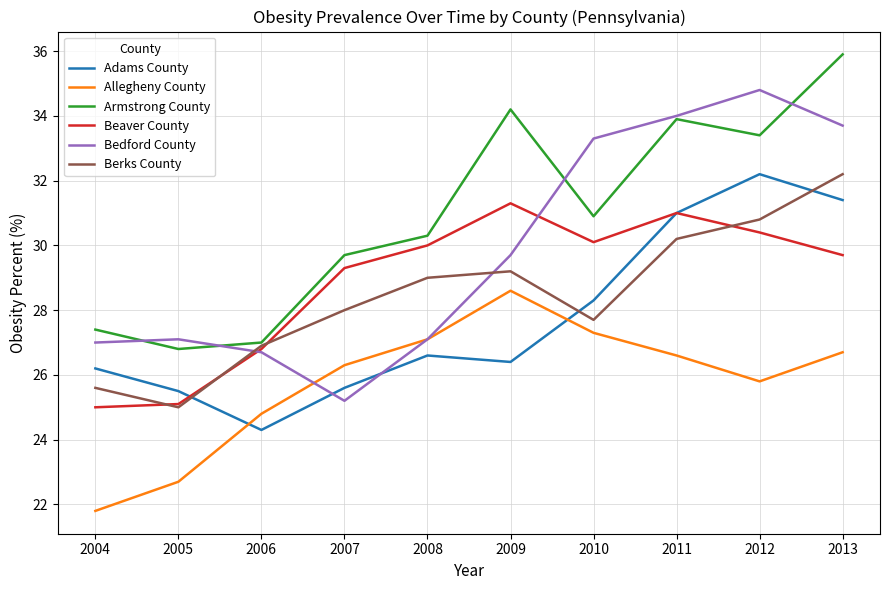

Reading right to left, what are all the values shown in this chart?

Adams County: 31.4	32.2	31.0	28.3	26.4	26.6	25.6	24.3	25.5	26.2
Allegheny County: 26.7	25.8	26.6	27.3	28.6	27.1	26.3	24.8	22.7	21.8
Armstrong County: 35.9	33.4	33.9	30.9	34.2	30.3	29.7	27.0	26.8	27.4
Beaver County: 29.7	30.4	31.0	30.1	31.3	30.0	29.3	26.8	25.1	25.0
Bedford County: 33.7	34.8	34.0	33.3	29.7	27.1	25.2	26.7	27.1	27.0
Berks County: 32.2	30.8	30.2	27.7	29.2	29.0	28.0	26.9	25.0	25.6